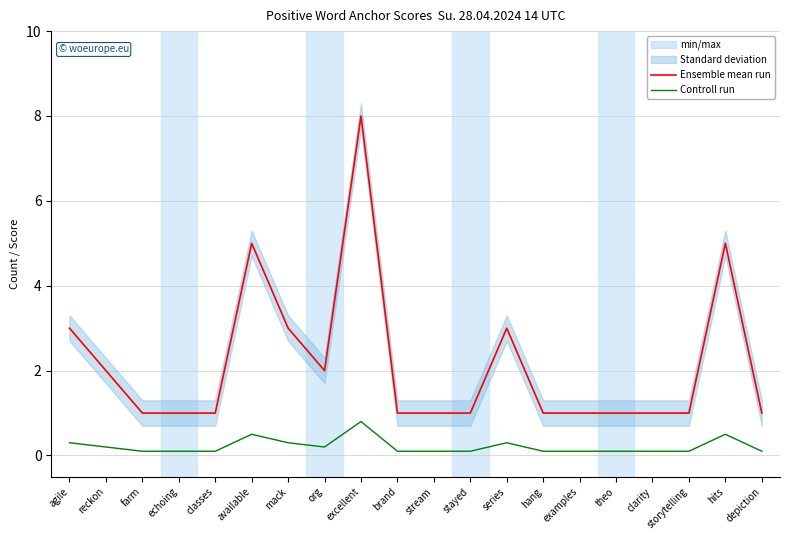

What is the lowest value of the Controll run series?

0.1